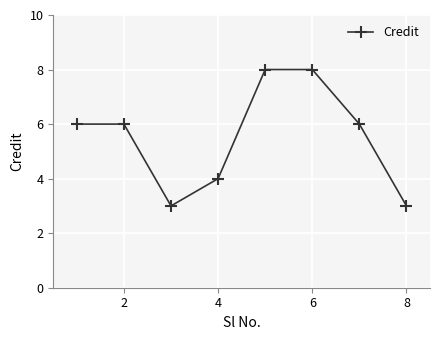

How many lines are shown in the chart?

1